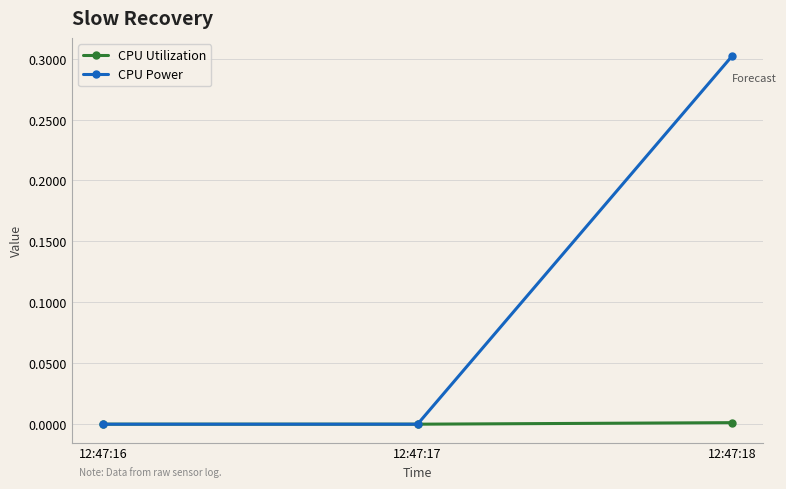

At which category is the sum across all series the highest?

12:47:18